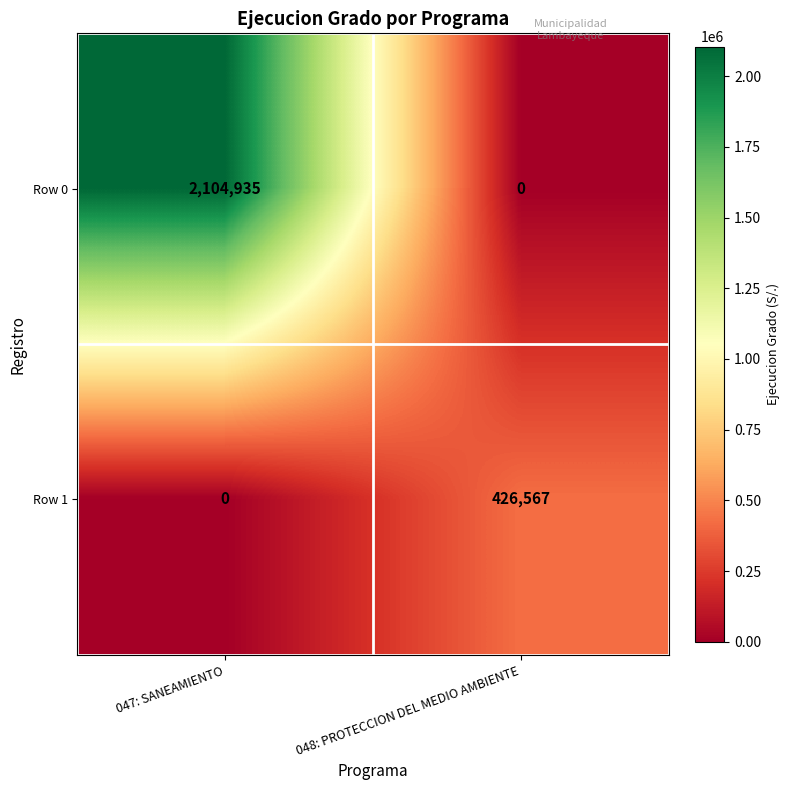

What is the greatest value displayed?

2104935